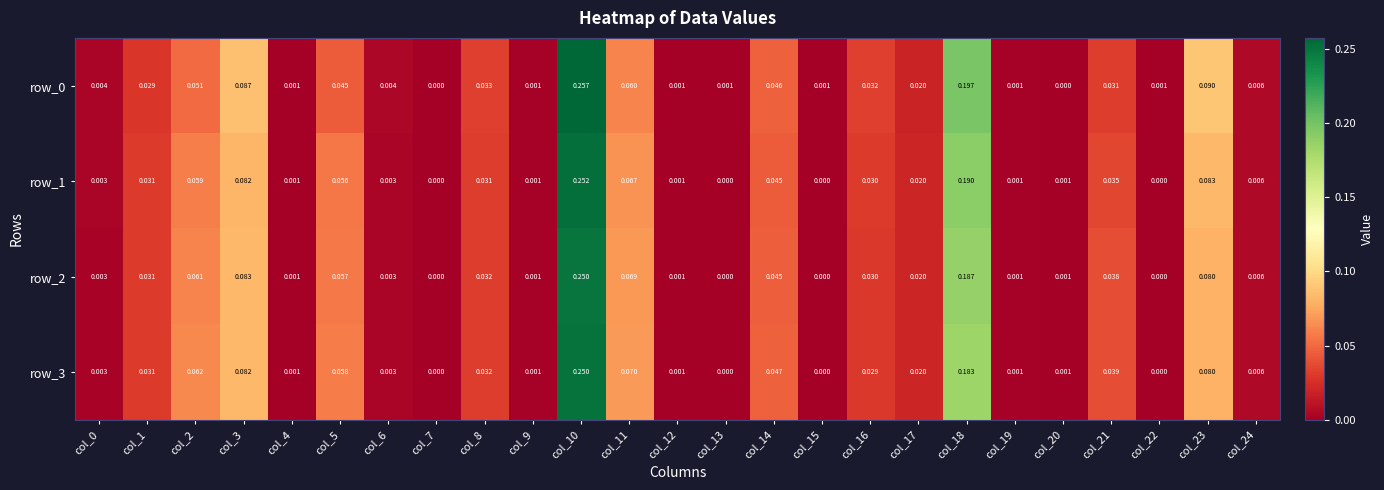

What is the sum of all row_3 values?

1.0